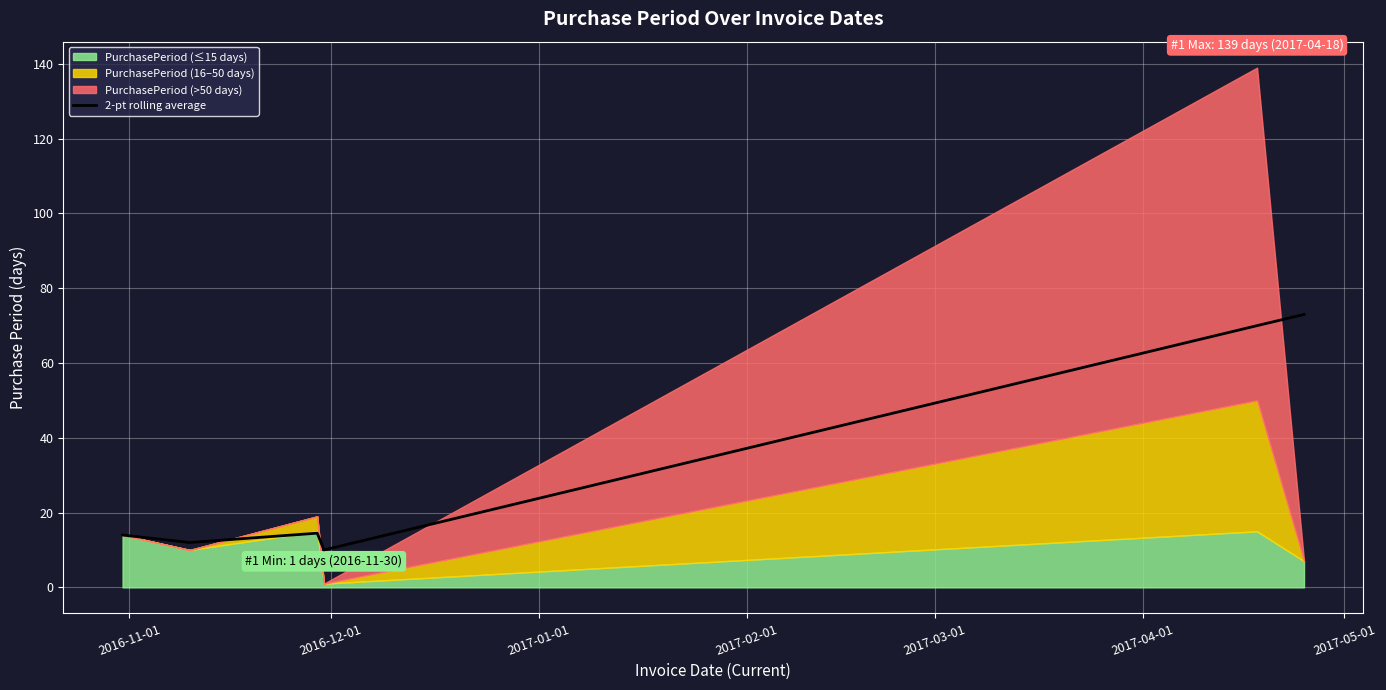

True or false: there are more than 0 points higher than both neighbors.

True